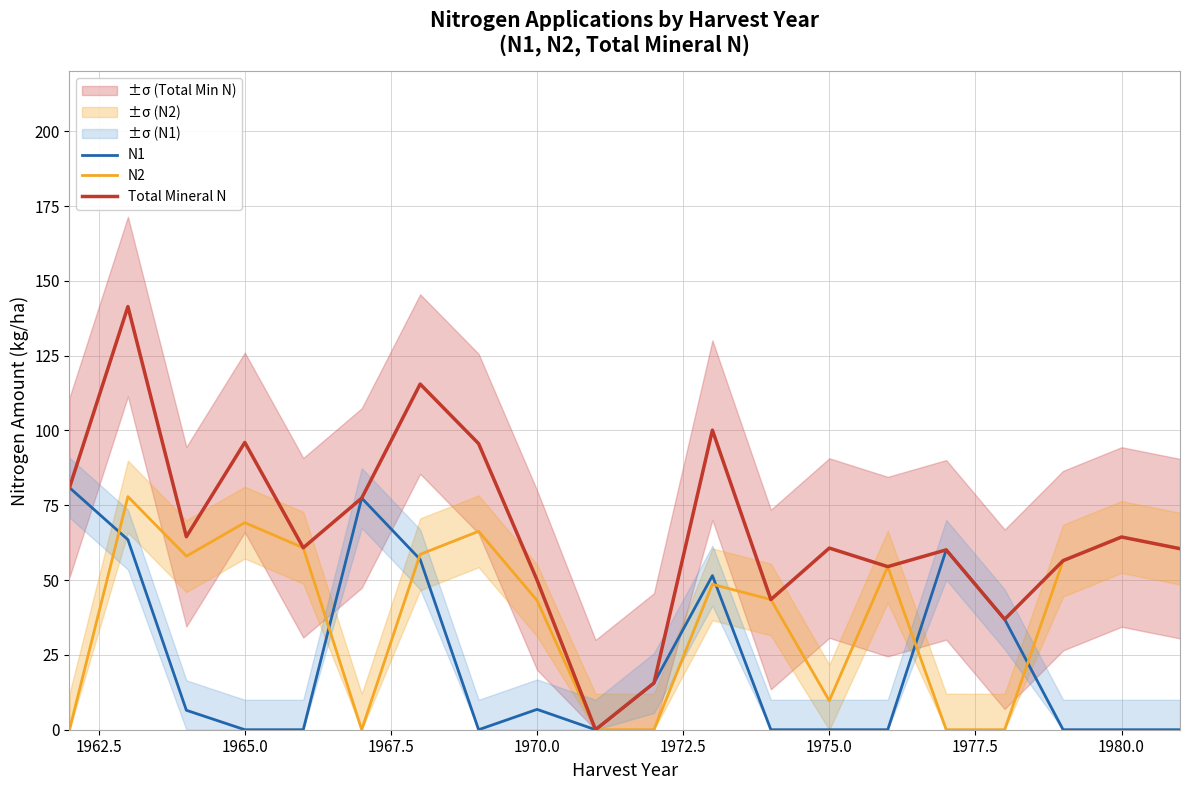

Is it true that Total Mineral N equals 34.4 at 1975.0?

False